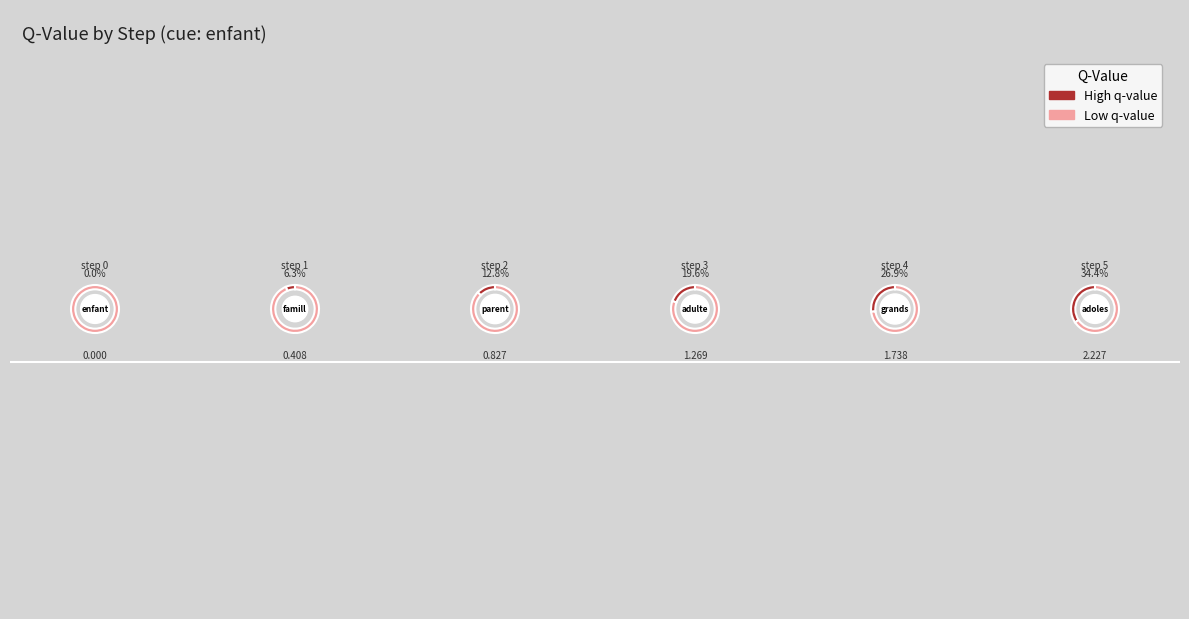

Rank the categories by value from highest to lowest.

5, 4, 3, 2, 1, 0